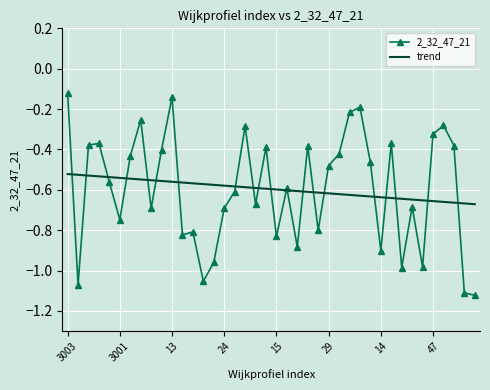

List the labels in order of value, largest first.

3003, 13, 64, 62, 10, 17, 44, 47, 36, 3005, 3011, 79, 34, 56, 12, 61, 3006, 65, 29, 78, 16, 25, 51, 41, 24, 11, 3001, 35, 21, 20, 15, 31, 14, 23, 45, 83, 22, 3004, 80, 81